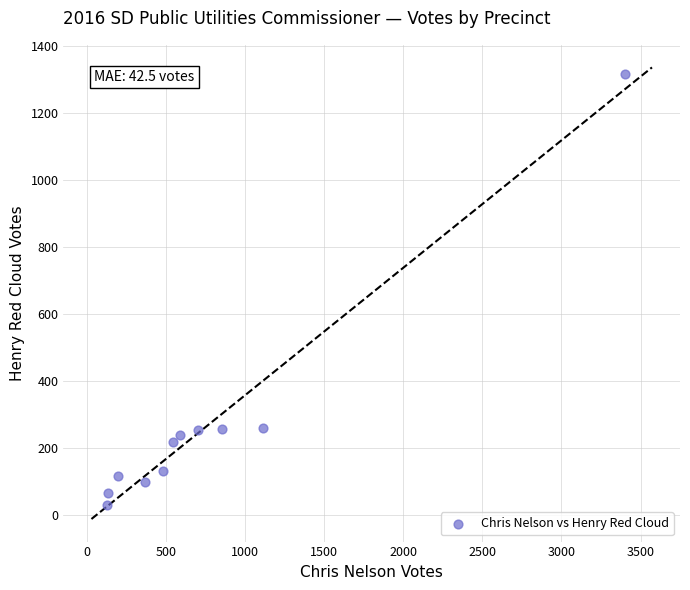

What is the average Y value?

272